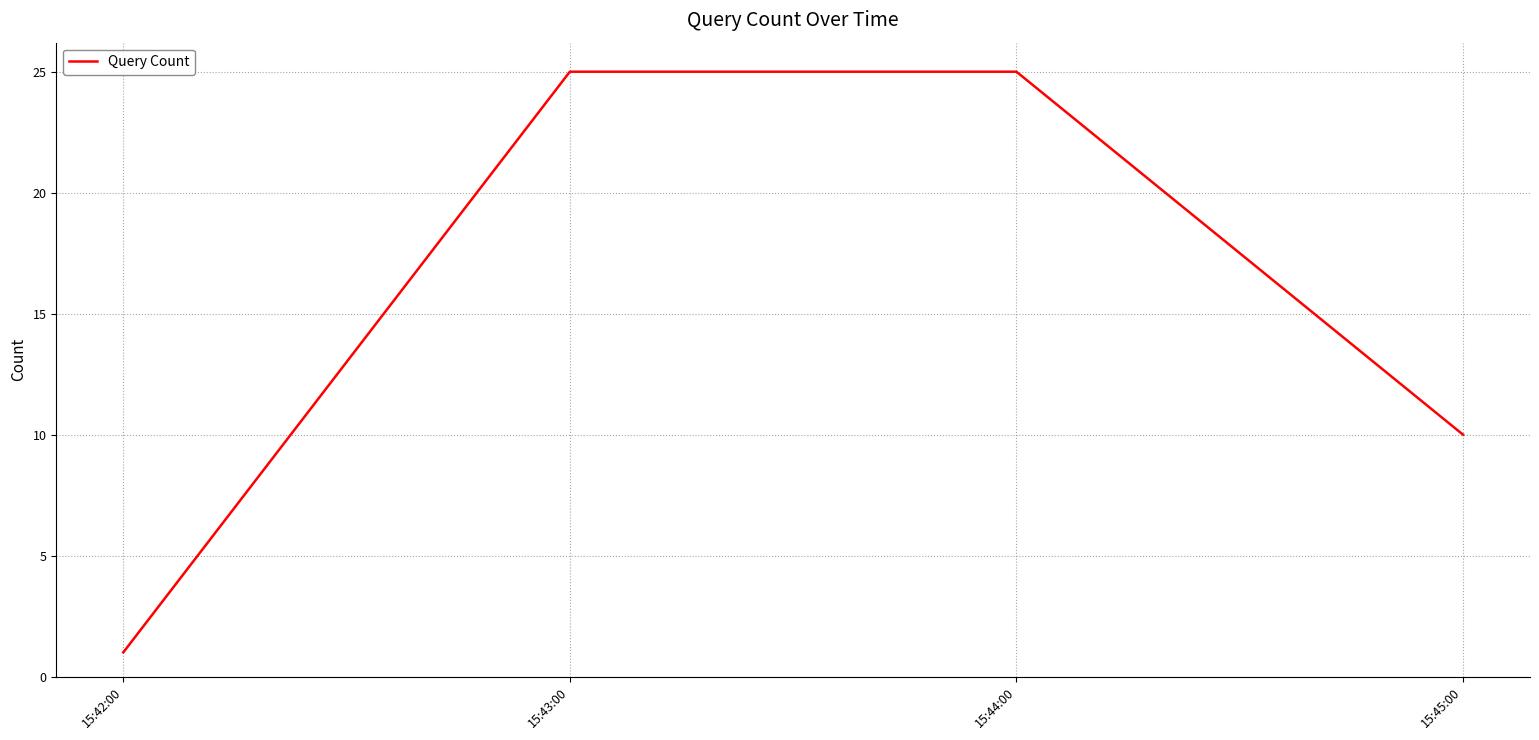

Is it true that the value at 15:44:00 is 25?

True